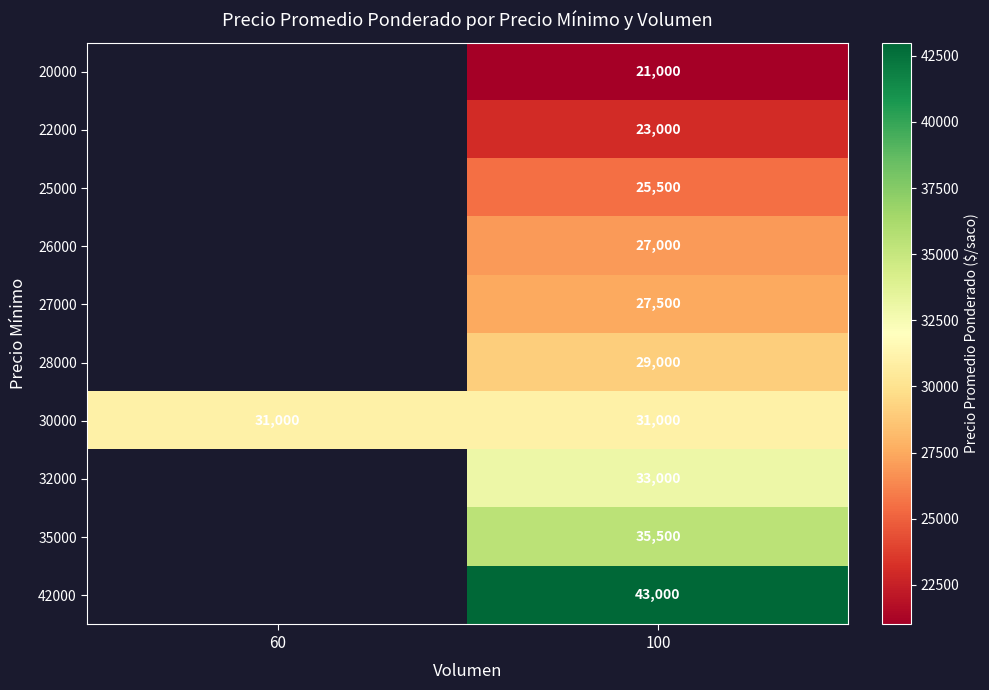

What is the highest value of the 30000 series?

31000